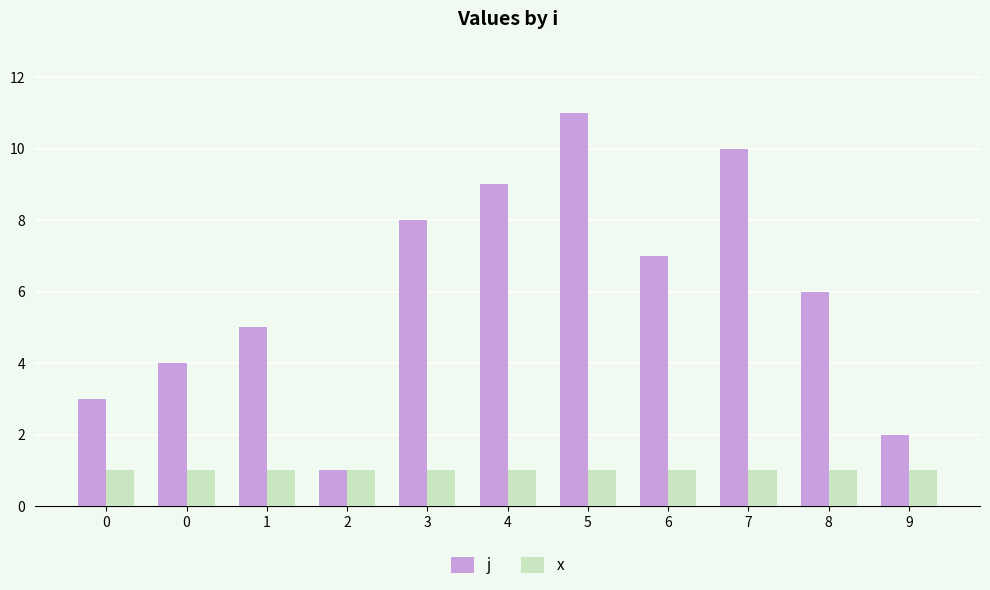

Reading left to right, extract all data points from this chart.

j: 3	4	5	1	8	9	11	7	10	6	2
x: 1	1	1	1	1	1	1	1	1	1	1